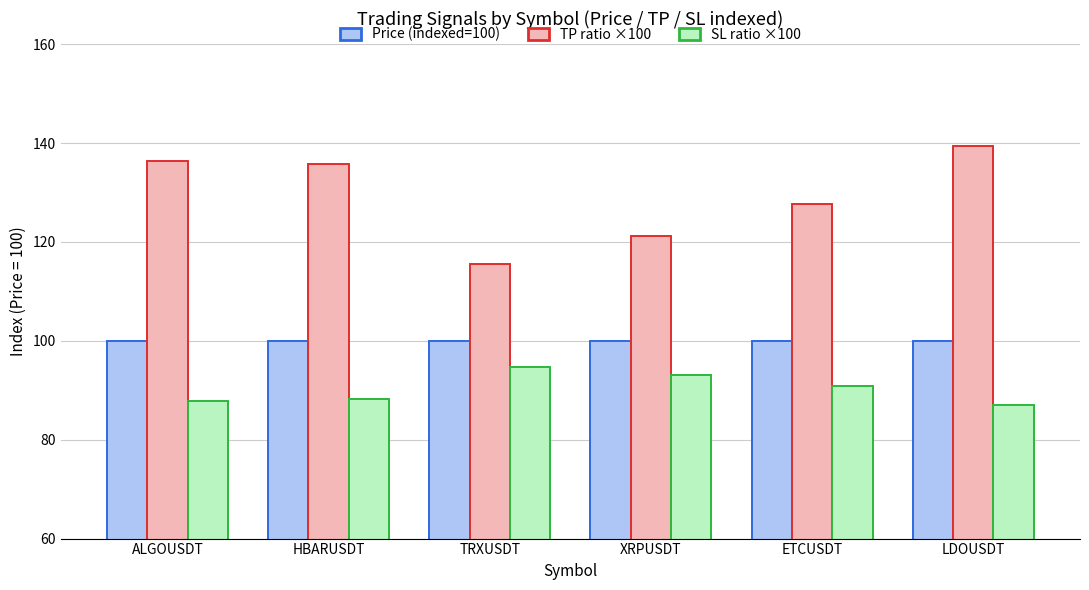

What is the label of the 2nd bar from the left?

HBARUSDT